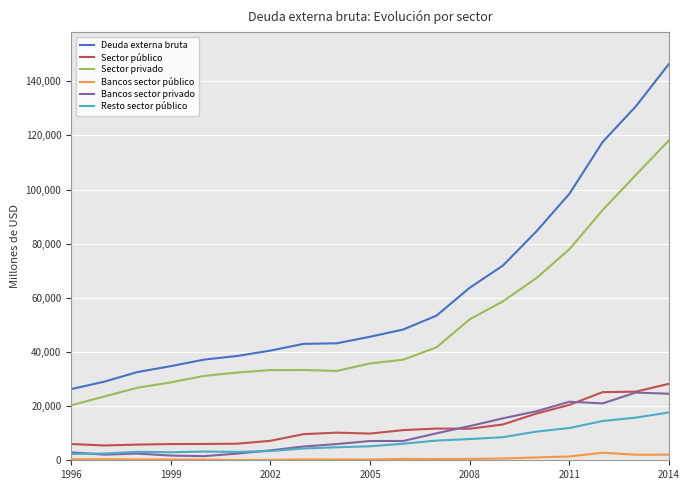

In Sector público, how many points are higher than both neighbors (excluding endpoints)?

2